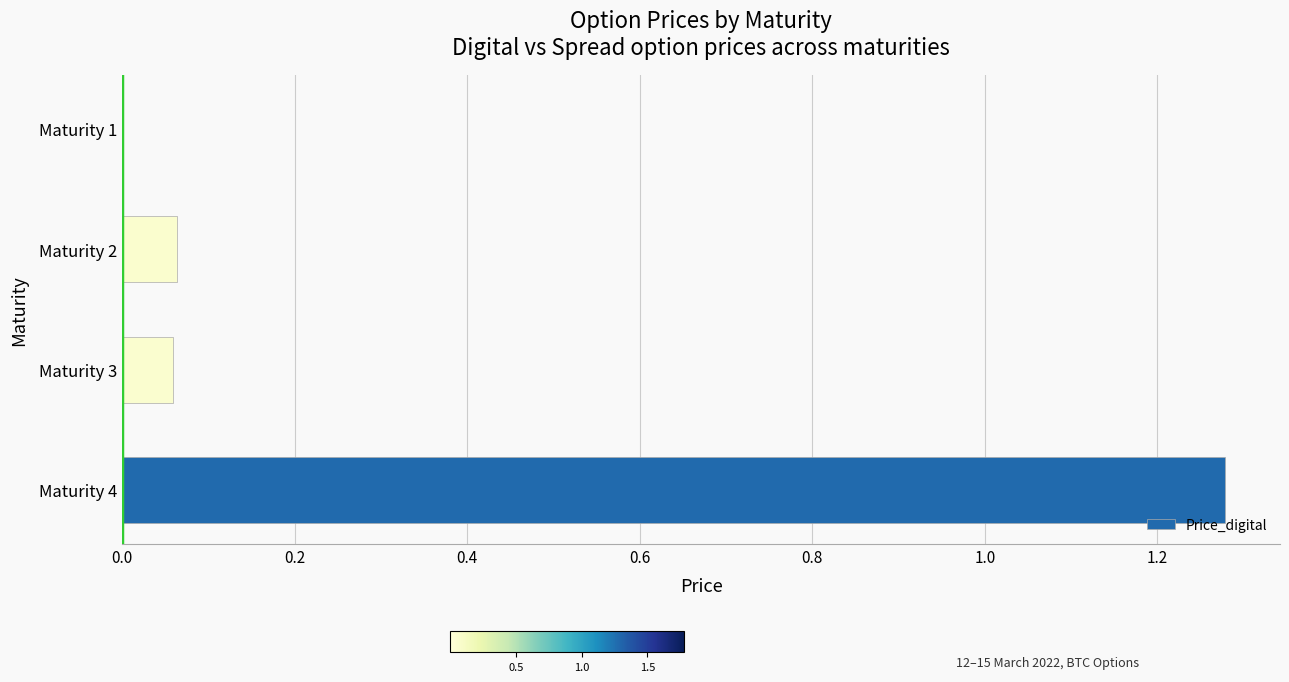

What is the change in value from Maturity 4 to Maturity 2?

-1.2